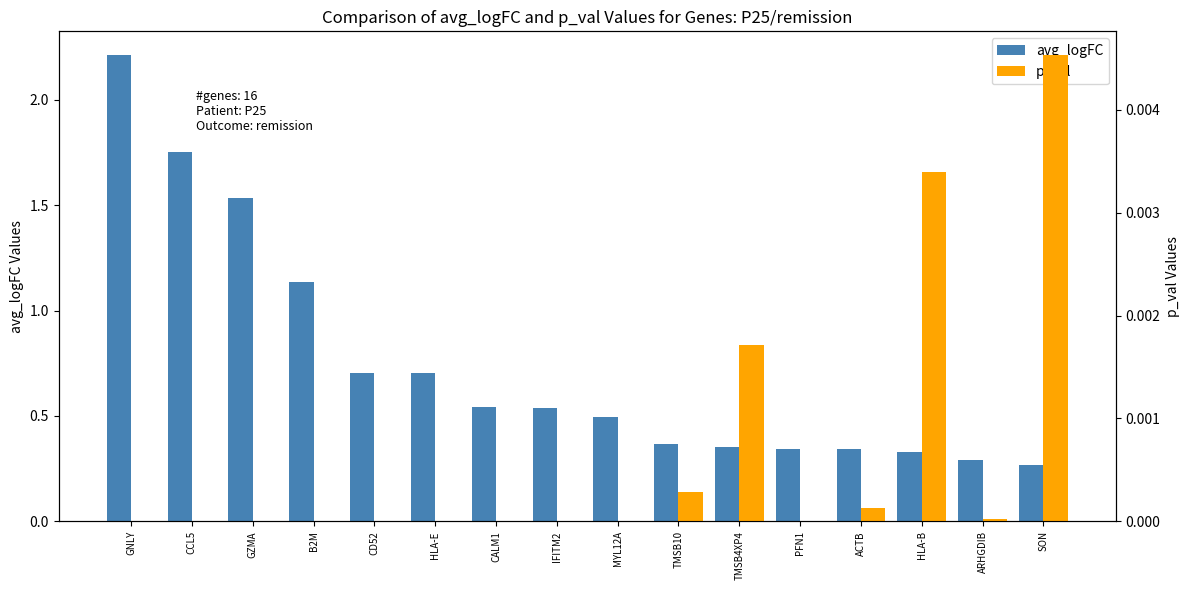

What is the label of the 1st bar from the right?

SON